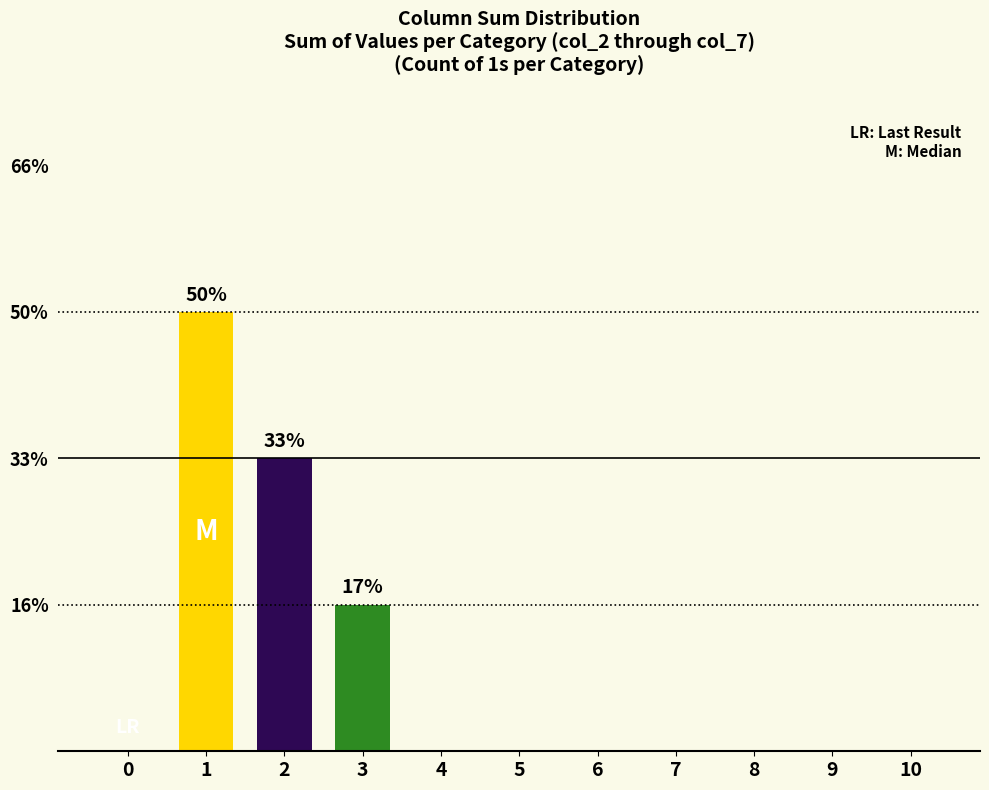

Rank the categories by value from lowest to highest.

0, 4, 5, 6, 7, 8, 9, 10, 3, 2, 1